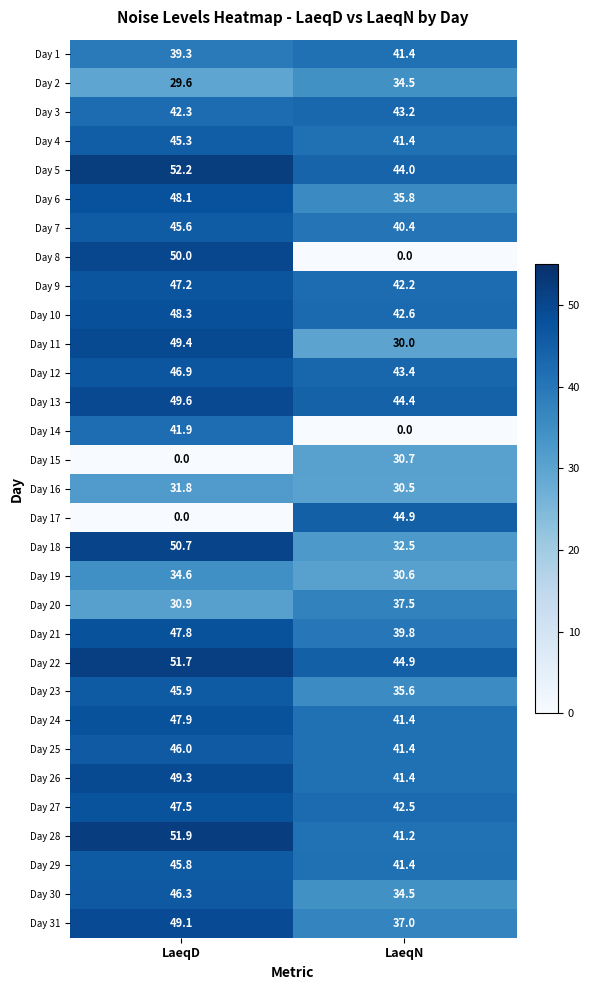

How many data points in Day 13 are above 49?

1